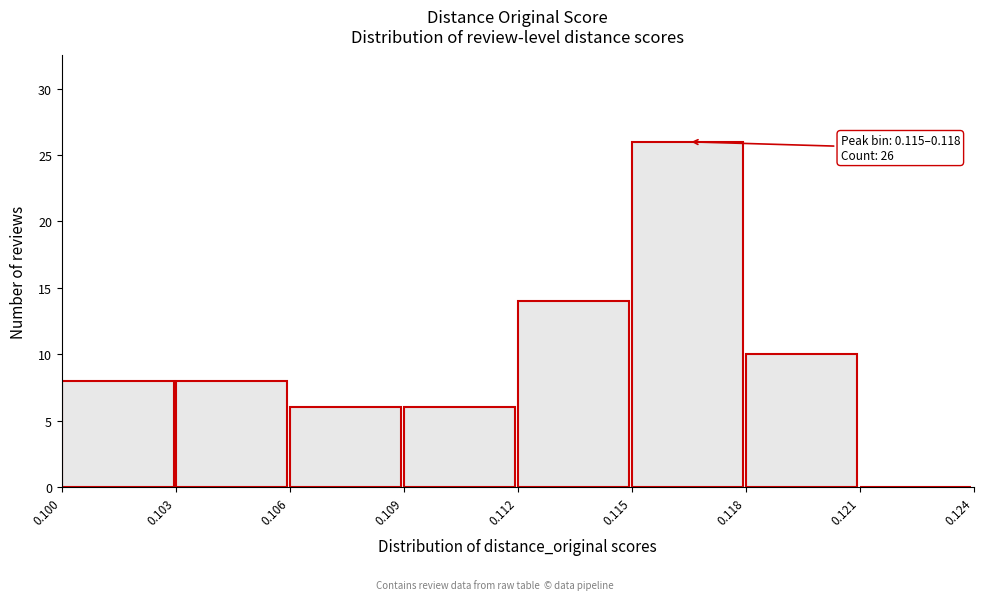

Over which range of the x-axis is the bar tallest?

0.115 to 0.118